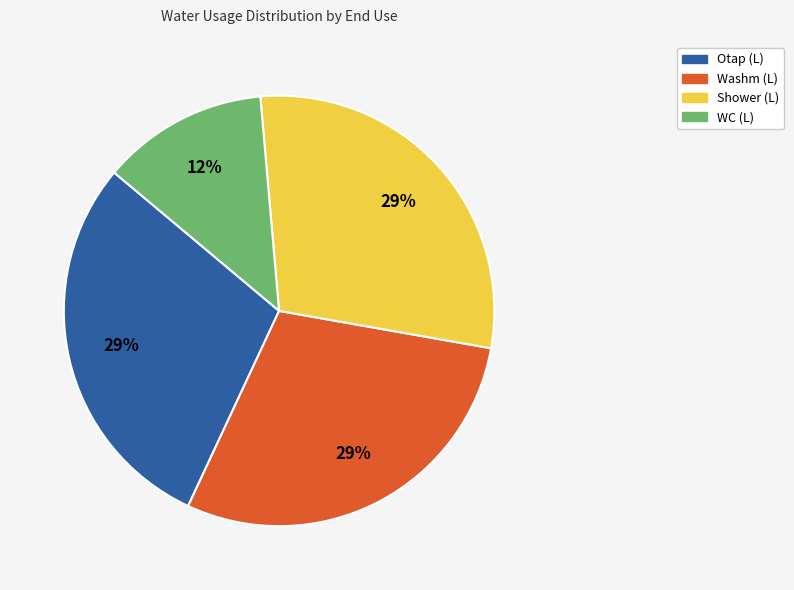

How many slices are in this pie chart?

4